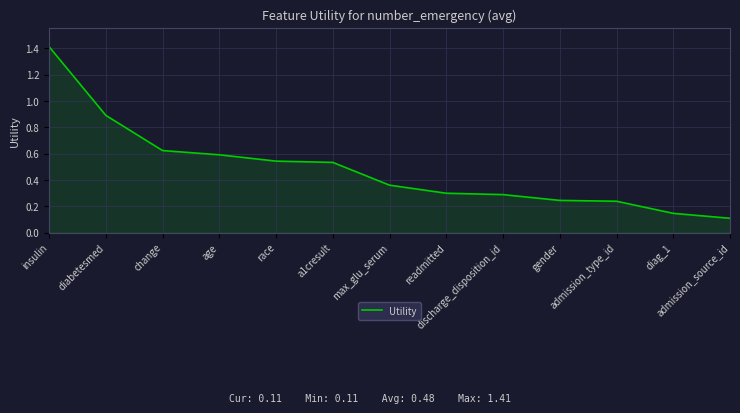

What is the maximum value shown in the chart?

1.4